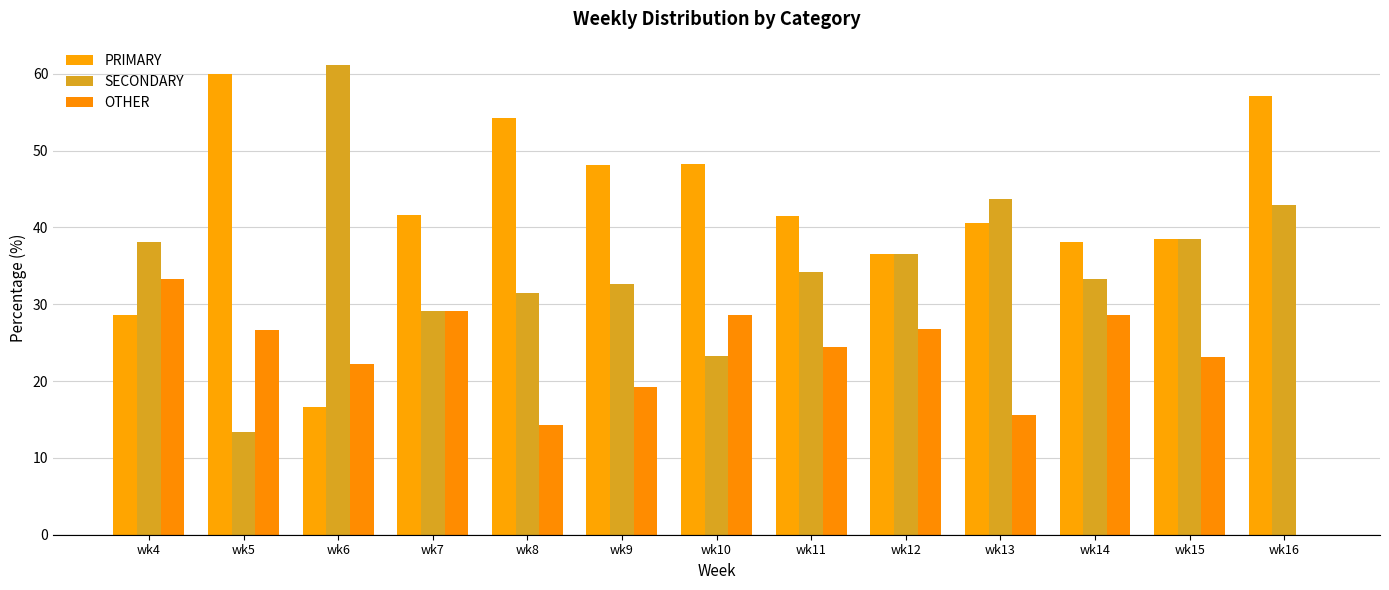

What is the difference between the maximum and minimum values in the SECONDARY series?

47.8